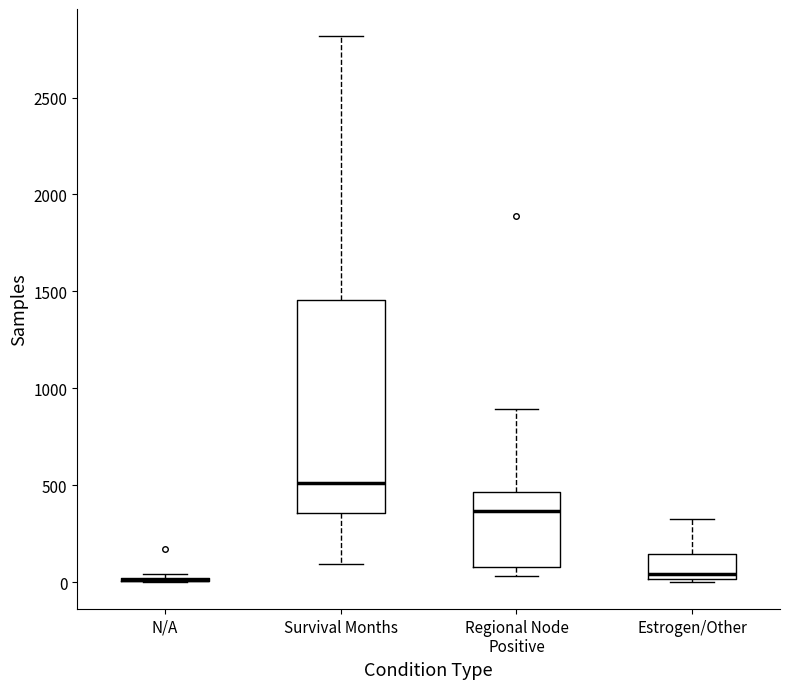

Which box is the tallest, from its lower edge to its upper edge?

Survival Months